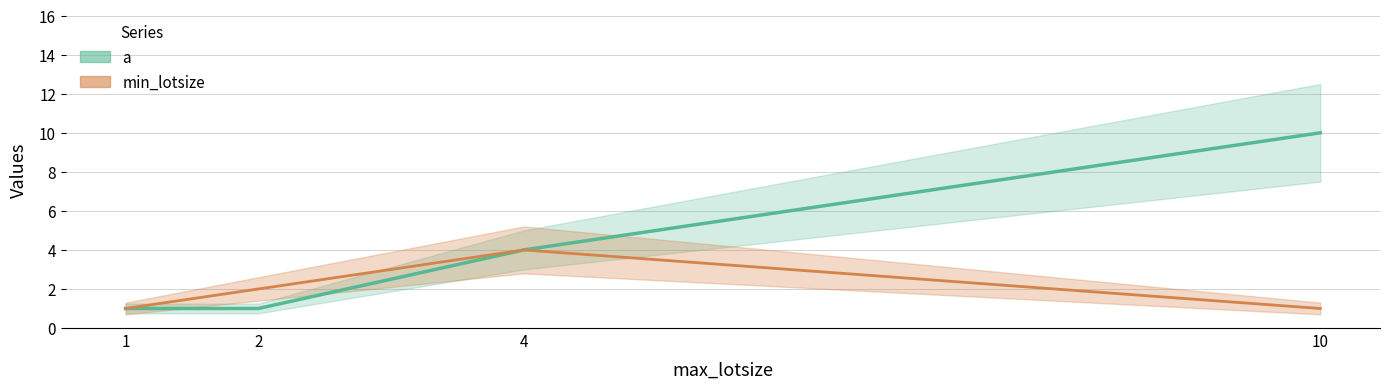

Read the a value at 1.

1